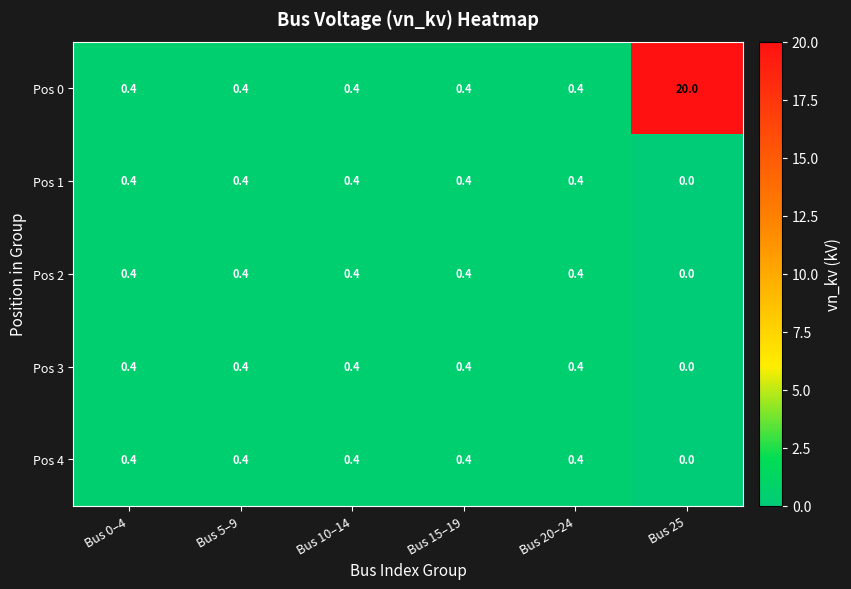

What is the difference between the highest and lowest values at Bus 25?

20.0